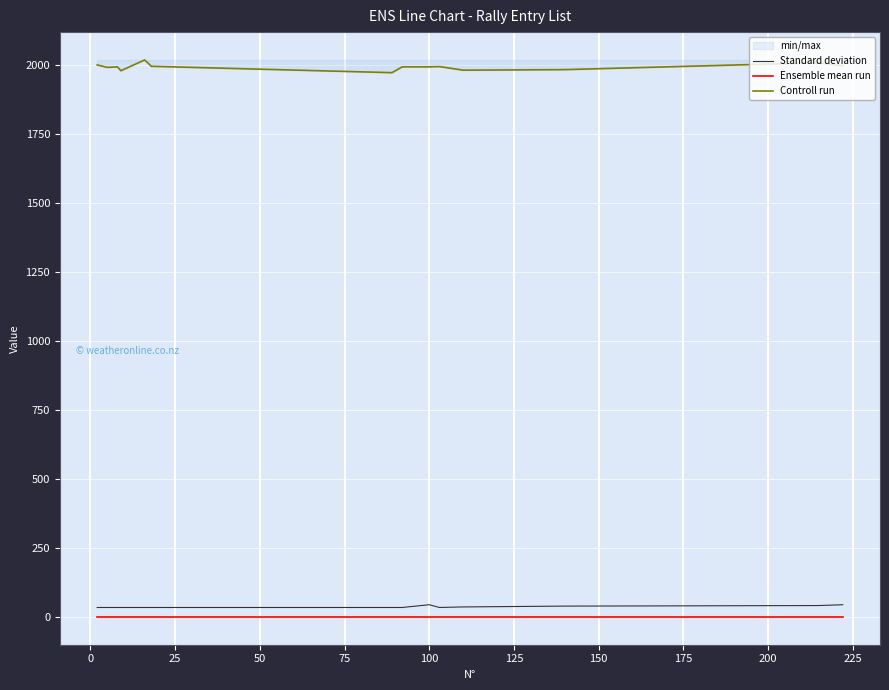

True or false: Controll run and Standard deviation cross at least once.

False